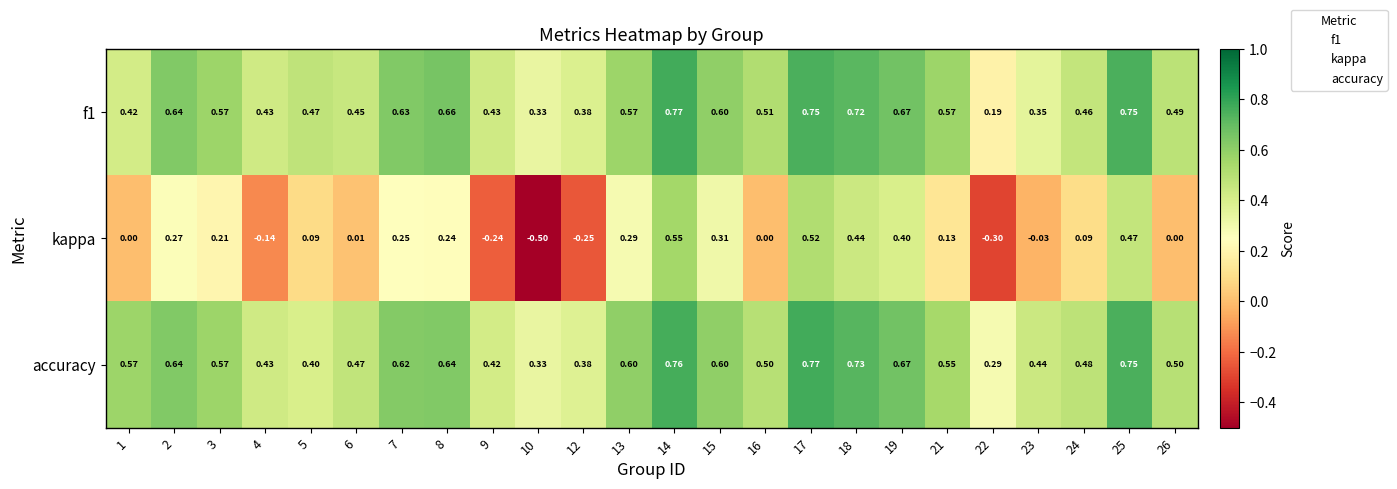

Which series has the largest total across all categories?

accuracy